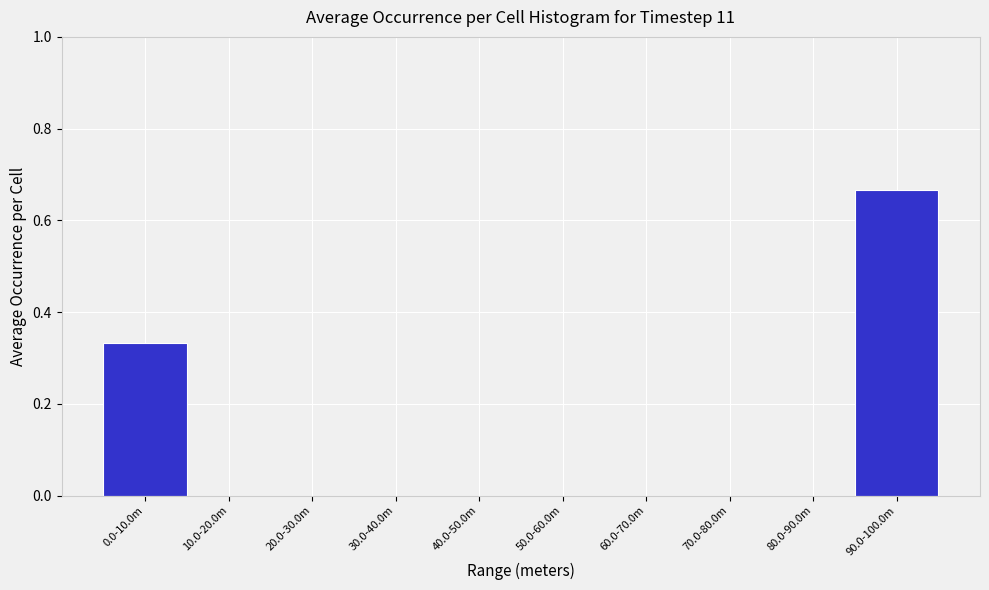

Between 90.0-100.0m and 70.0-80.0m, which is larger?

90.0-100.0m